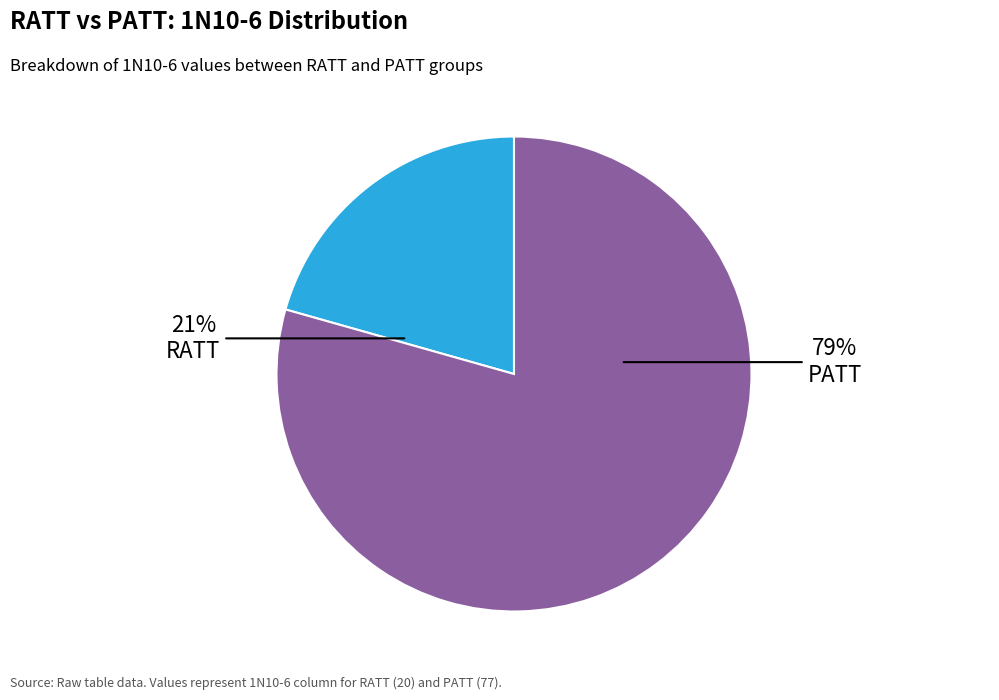

Is there a majority slice in this chart?

Yes